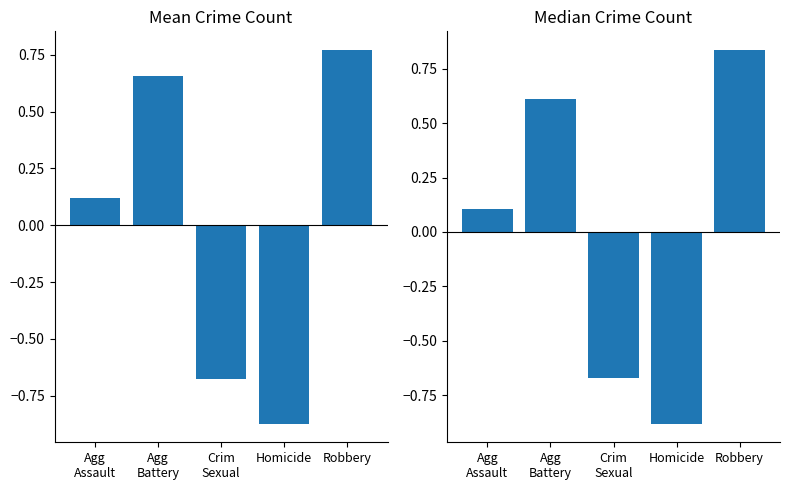

True or false: Median Crime Count has a value of 0.0 at Agg
Assault.

False